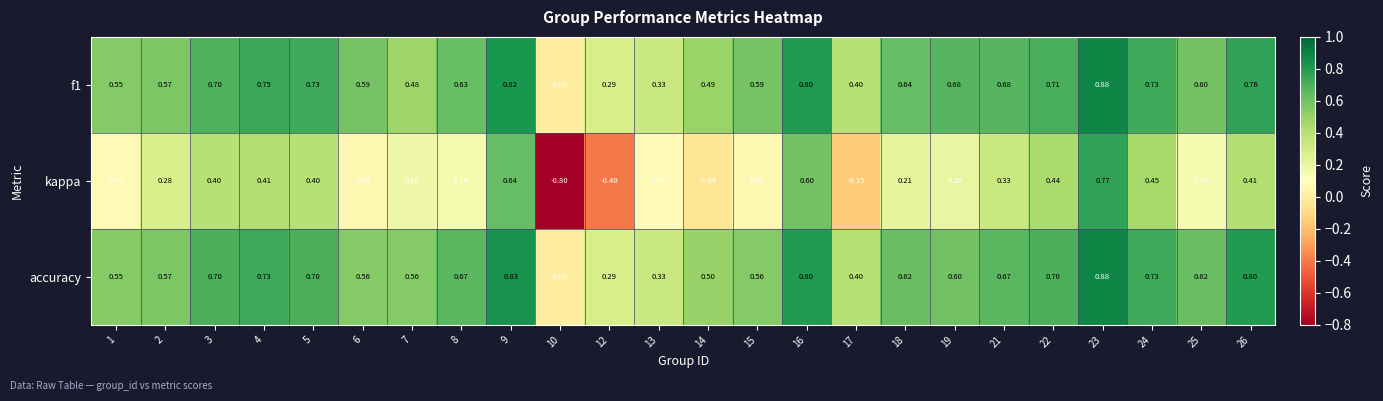

Which series has the widest spread of values?

kappa